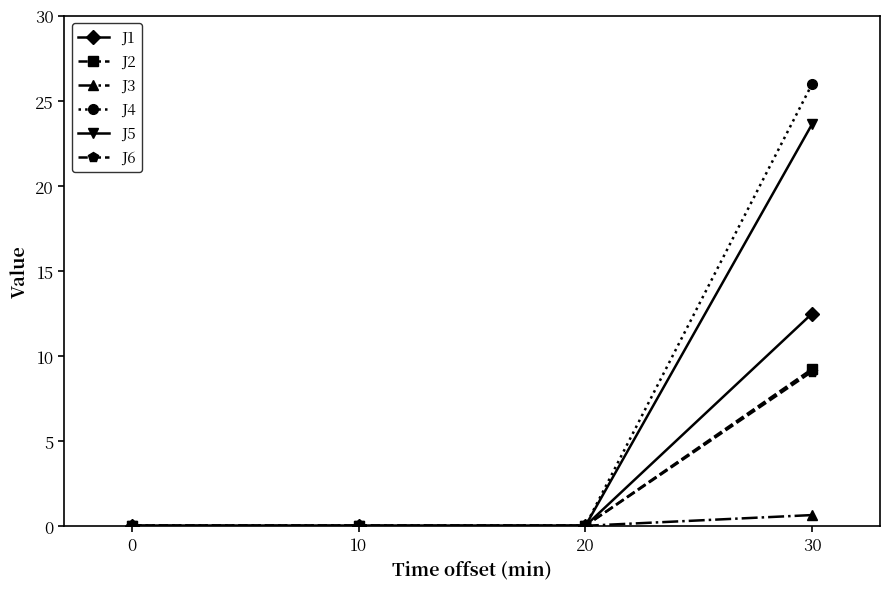

Reading left to right, extract all data points from this chart.

J1: 0=0.0	10=0.0	20=0.0	30=12.5
J2: 0=0.0	10=0.0	20=0.0	30=9.2
J3: 0=0.0	10=0.0	20=0.0	30=0.6
J4: 0=0.0	10=0.0	20=0.0	30=26.0
J5: 0=0.0	10=0.0	20=0.0	30=23.6
J6: 0=0.0	10=0.0	20=0.0	30=9.1